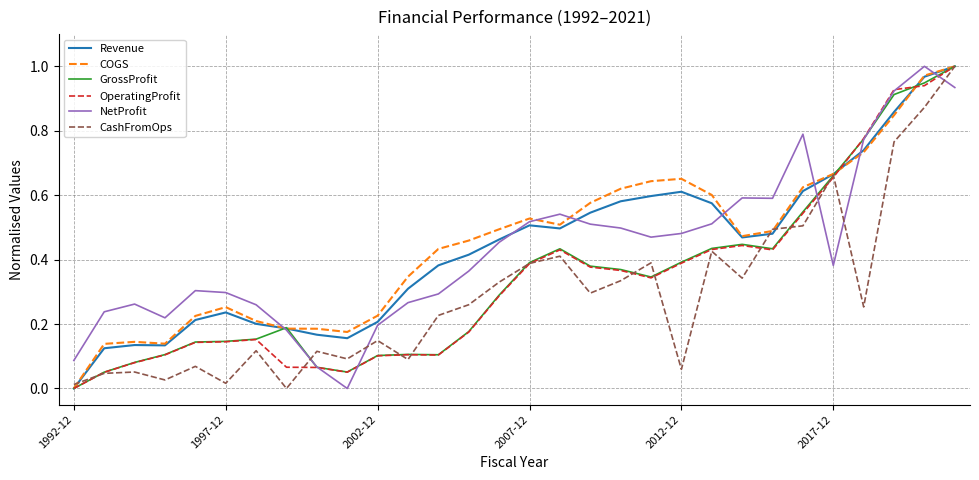

How many times do CashFromOps and NetProfit cross each other?

5